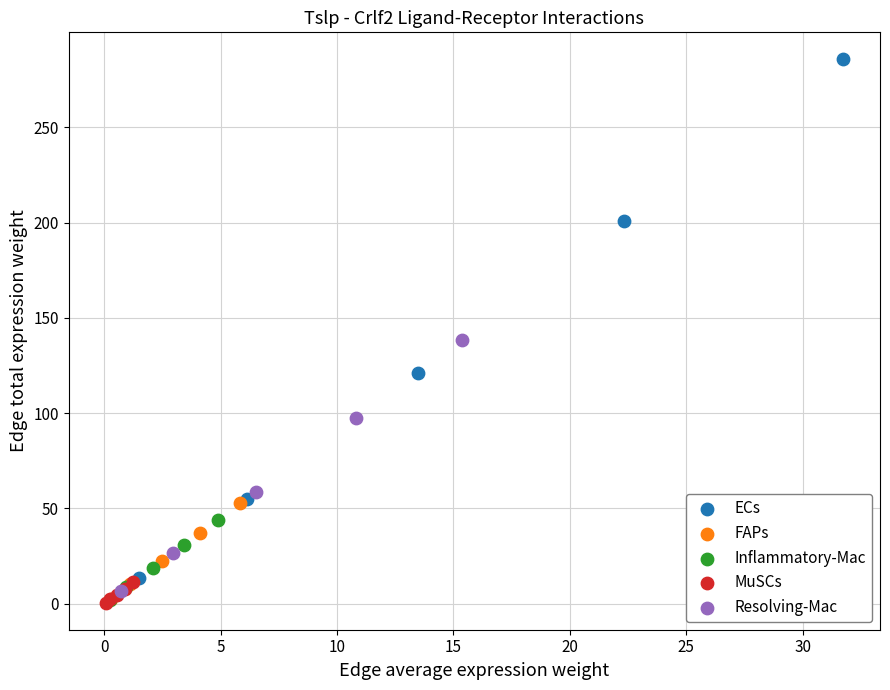

Which series reaches the maximum Y coordinate?

ECs